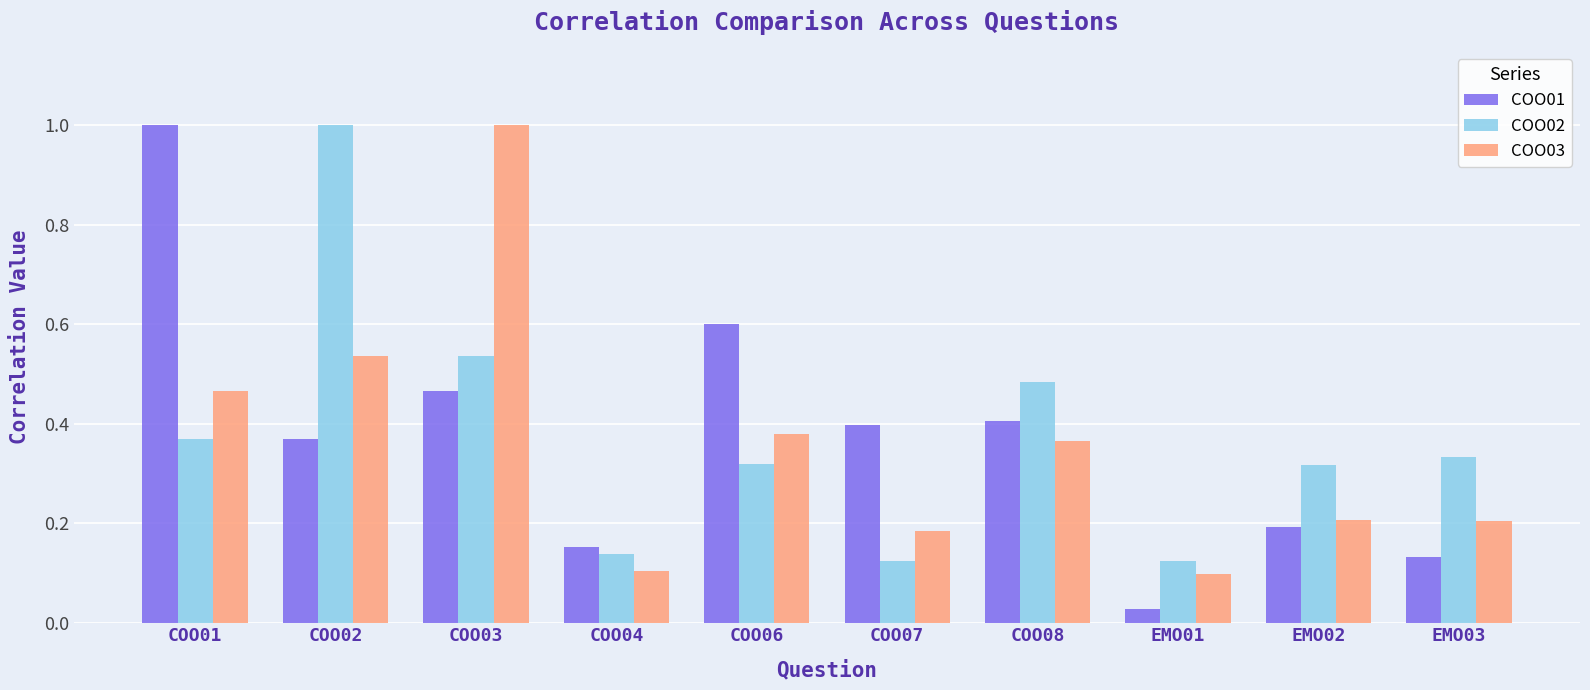

What is the sum of all COO02 values?

3.7